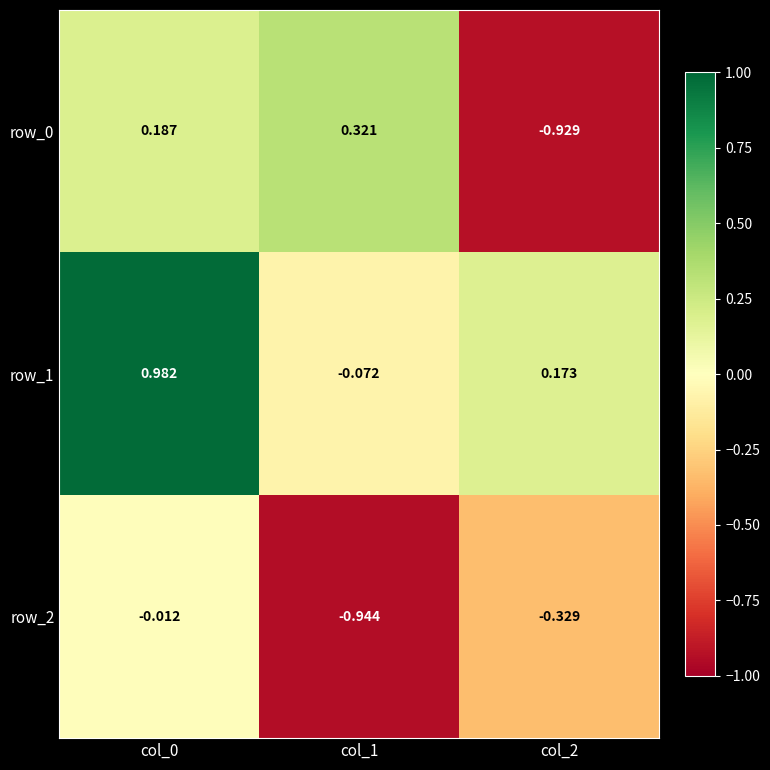

Is the value of row_0 at col_0 greater than the value of row_2 at col_1?

Yes